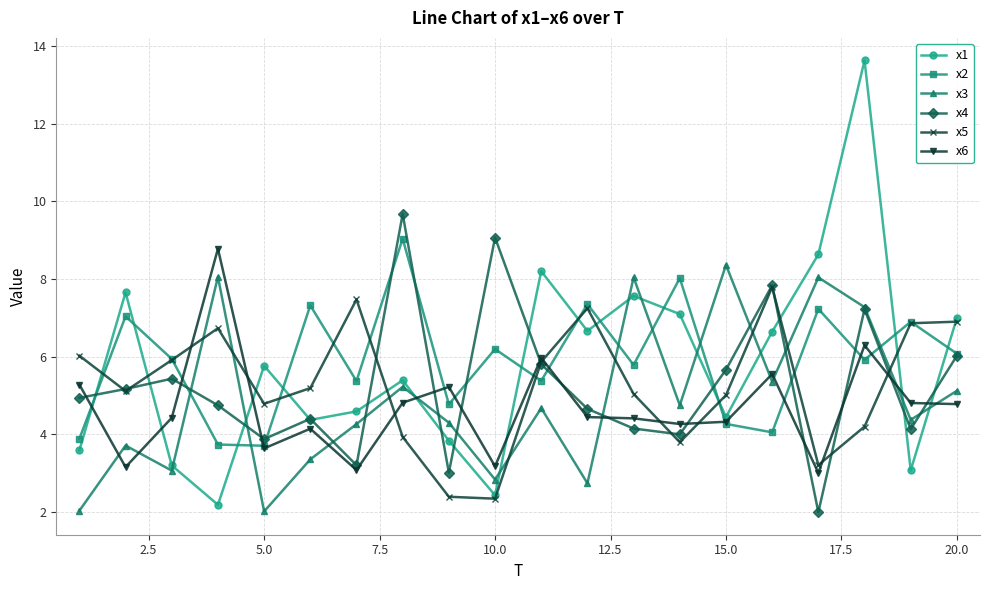

True or false: x5 has more than 1 points higher than both neighbors.

True